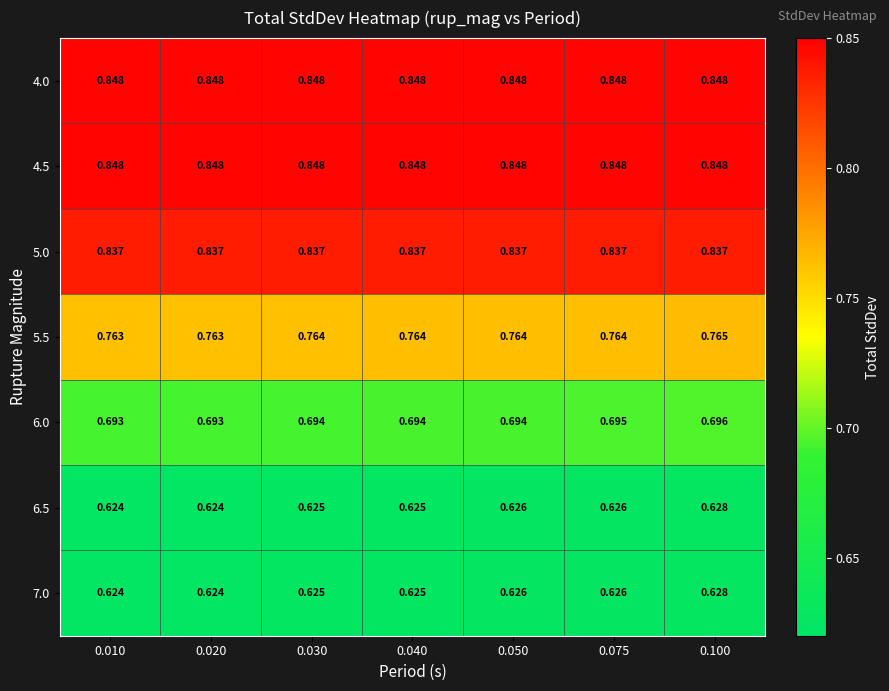

Is the value of 4.0 at 0.040 greater than the value of 5.5 at 0.030?

Yes